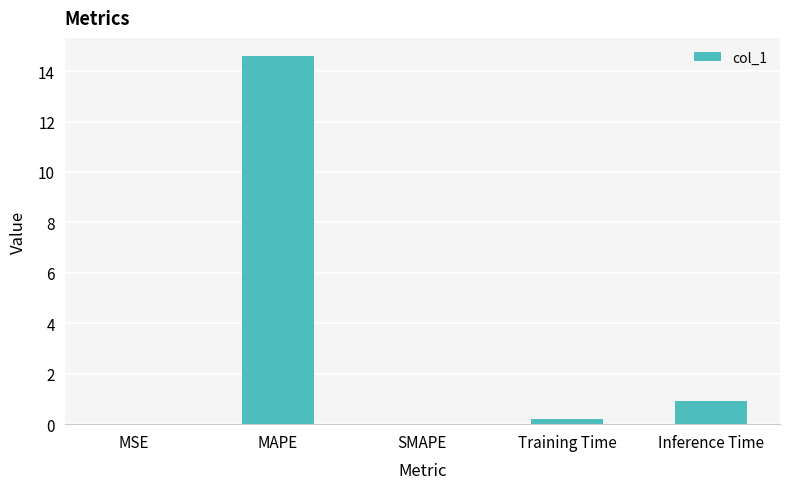

At which category does the chart reach its peak across all series?

MAPE